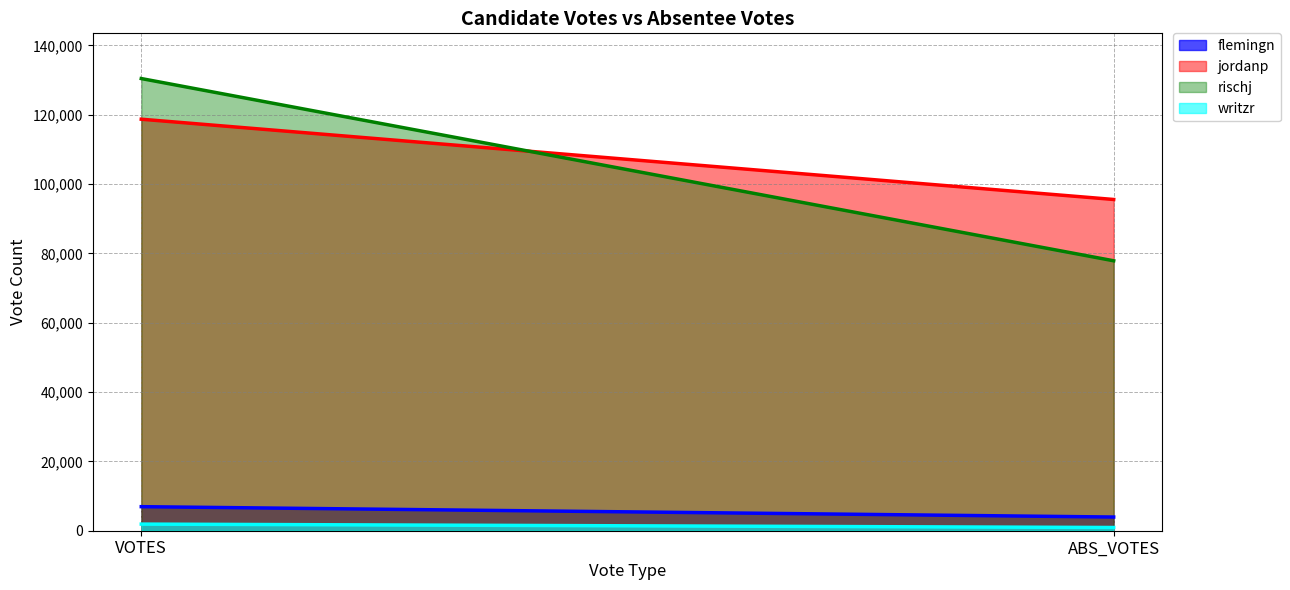

What is the label of the 2nd point from the left?

ABS_VOTES